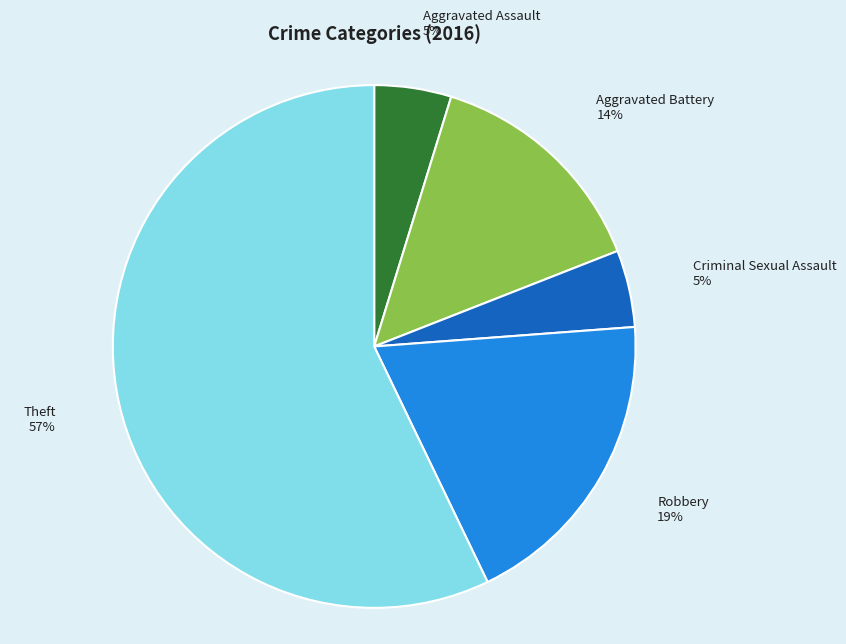

To the nearest percent, what is the average slice percentage?

20%